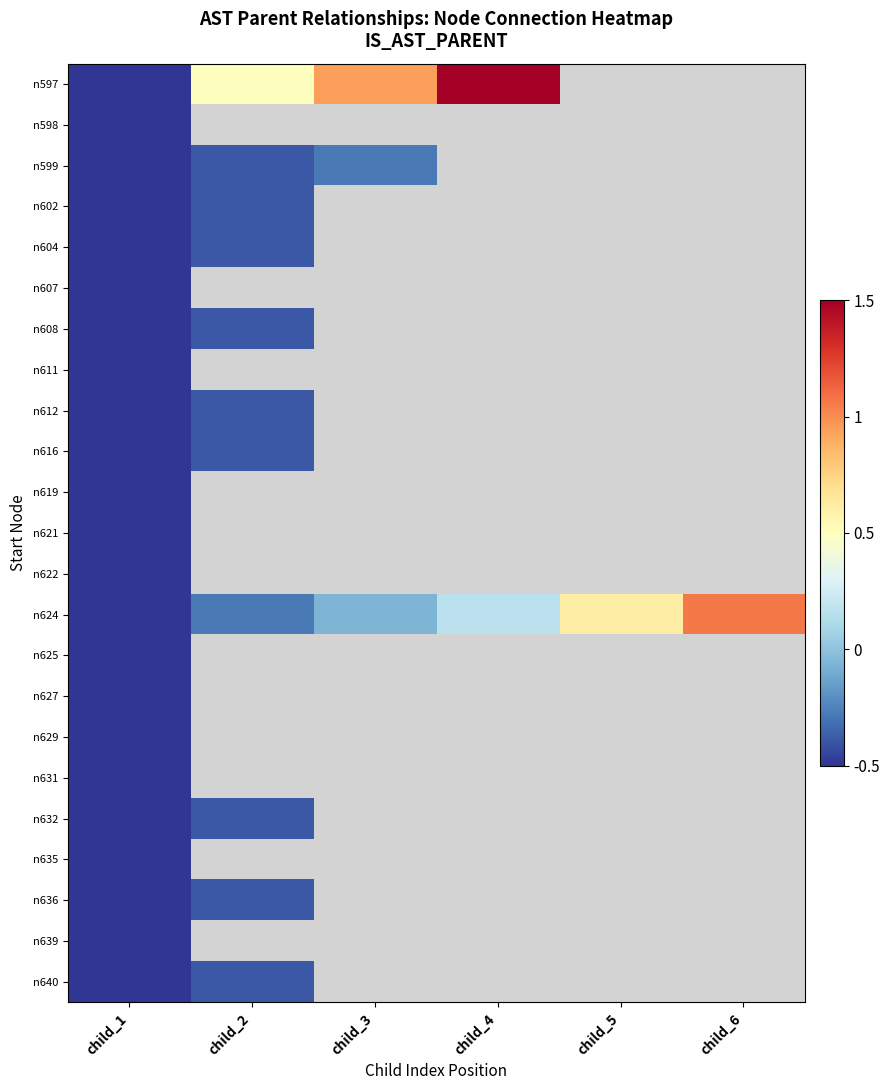

At how many categories does at least one series exceed 0?

5